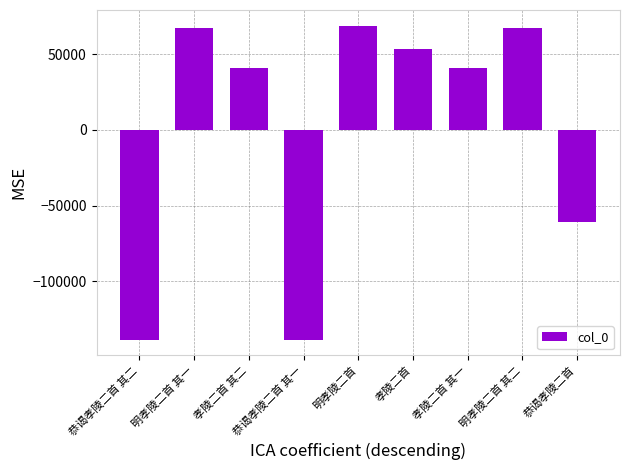

What is the difference between the maximum and minimum values?

207018.0